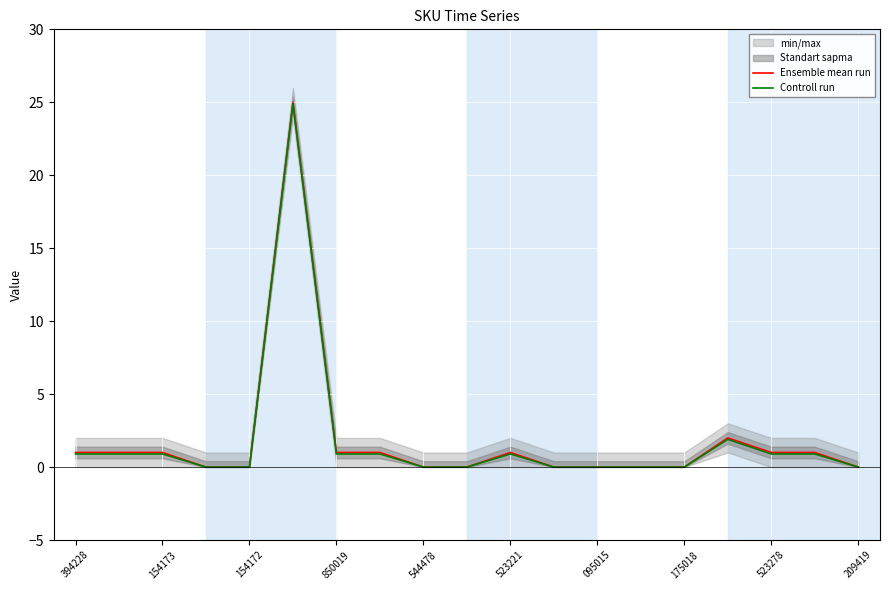

True or false: Controll run and Ensemble mean run cross at least once.

False